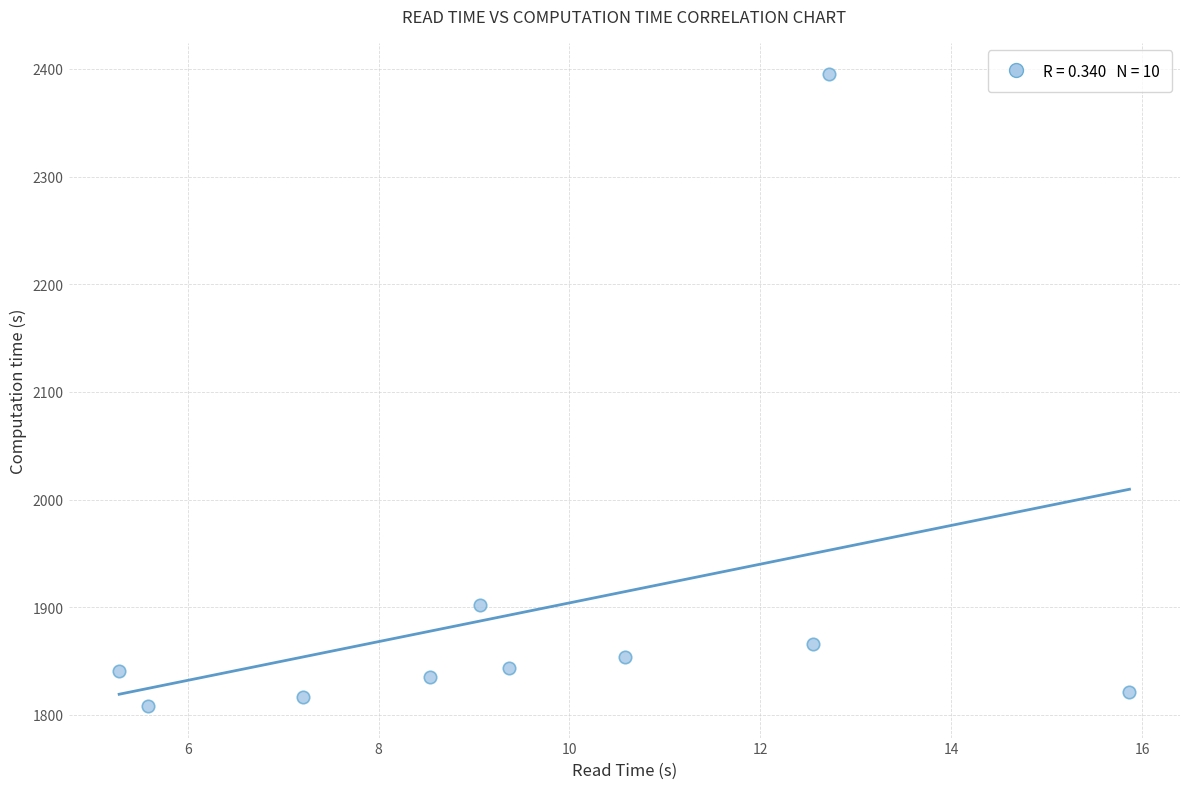

What is the range of X values (max minus min)?

10.6